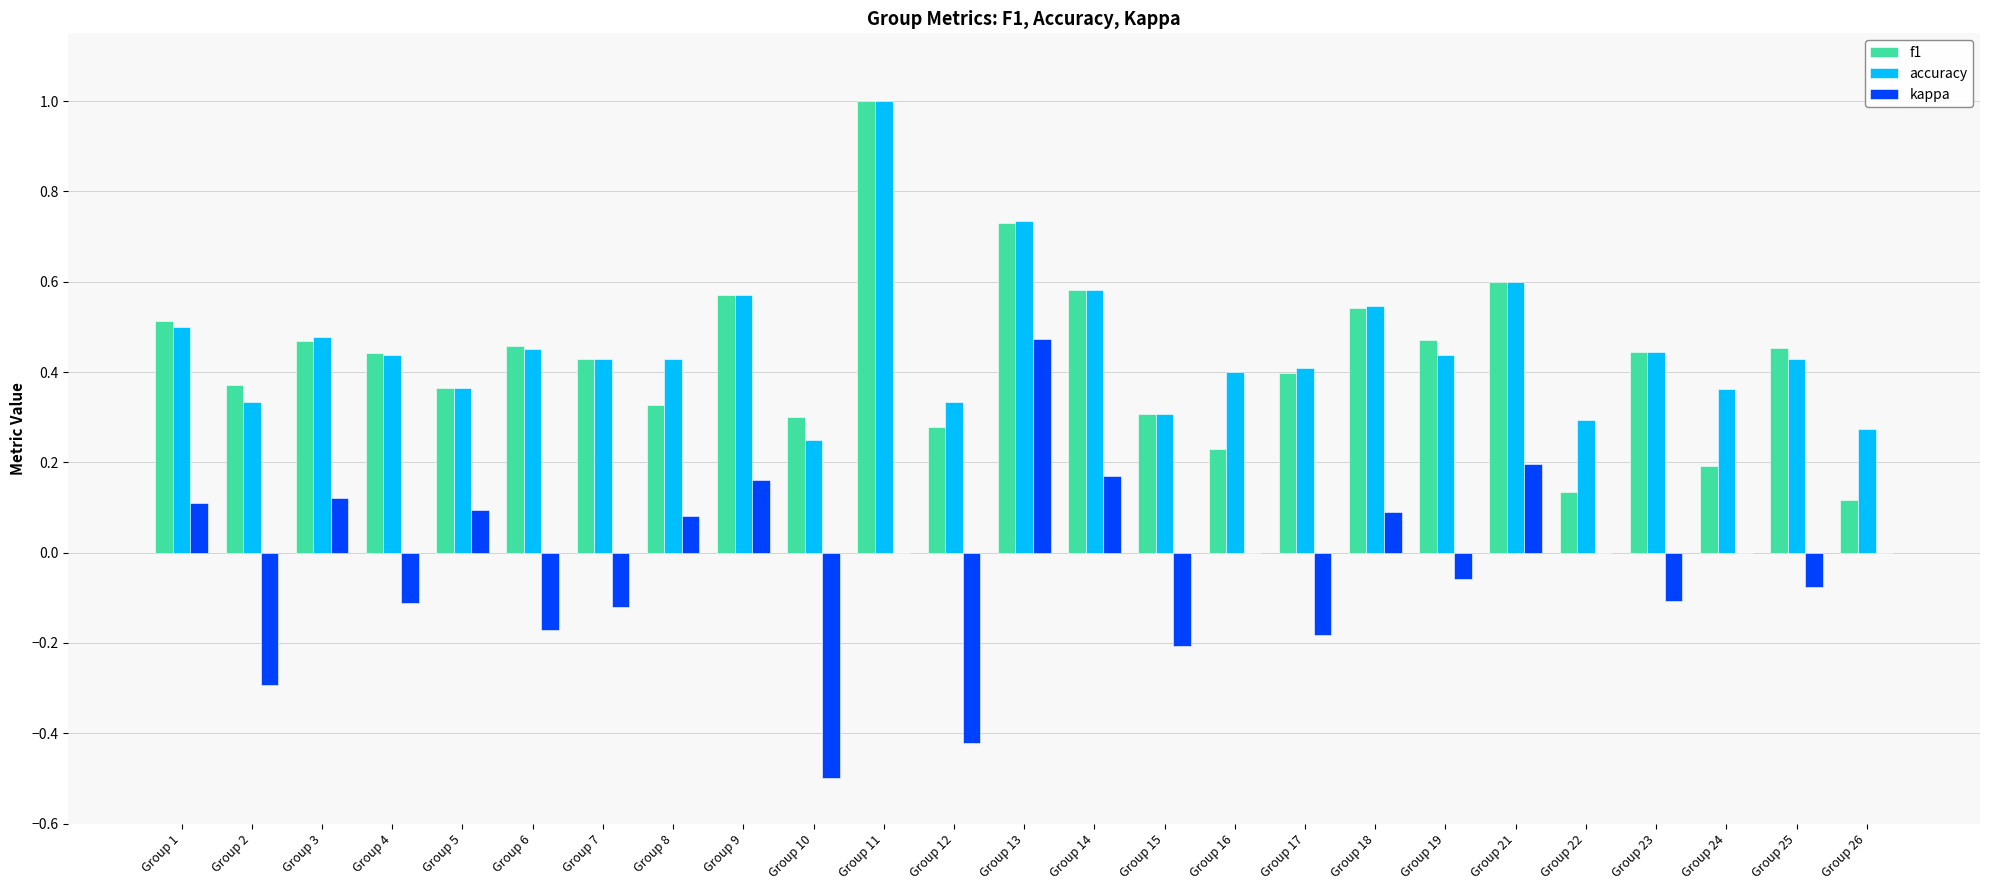

At which label is accuracy closest to 0?

Group 10